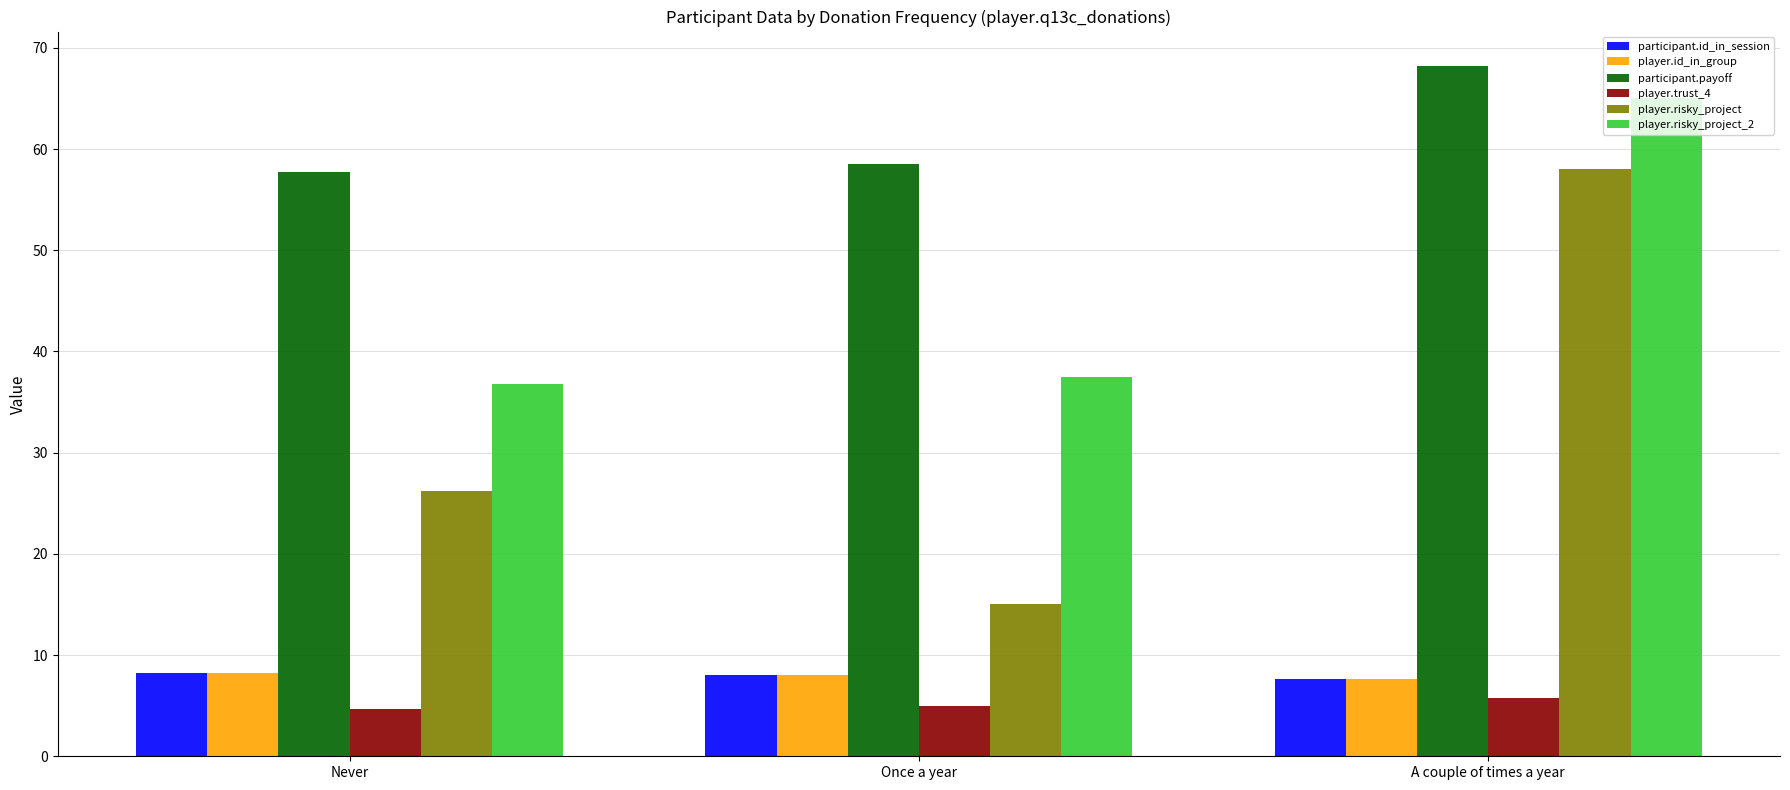

What position from the right is Never?

3